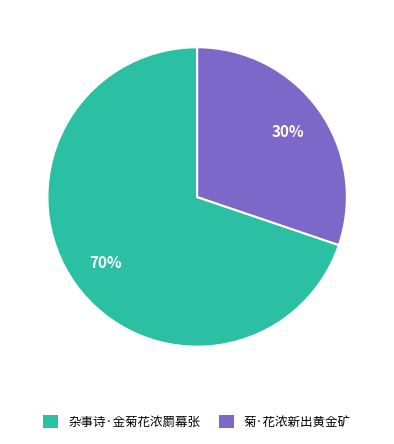

Is it true that 杂事诗·金菊花浓罽幕张 is 70% of the pie?

True